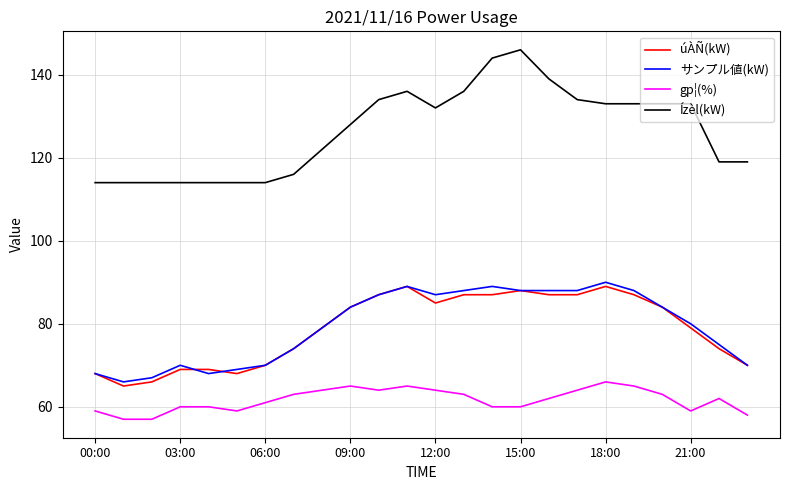

List the series in order of their peak value, lowest first.

gp¦(%), úÀÑ(kW), サンプル値(kW), Ízèl(kW)